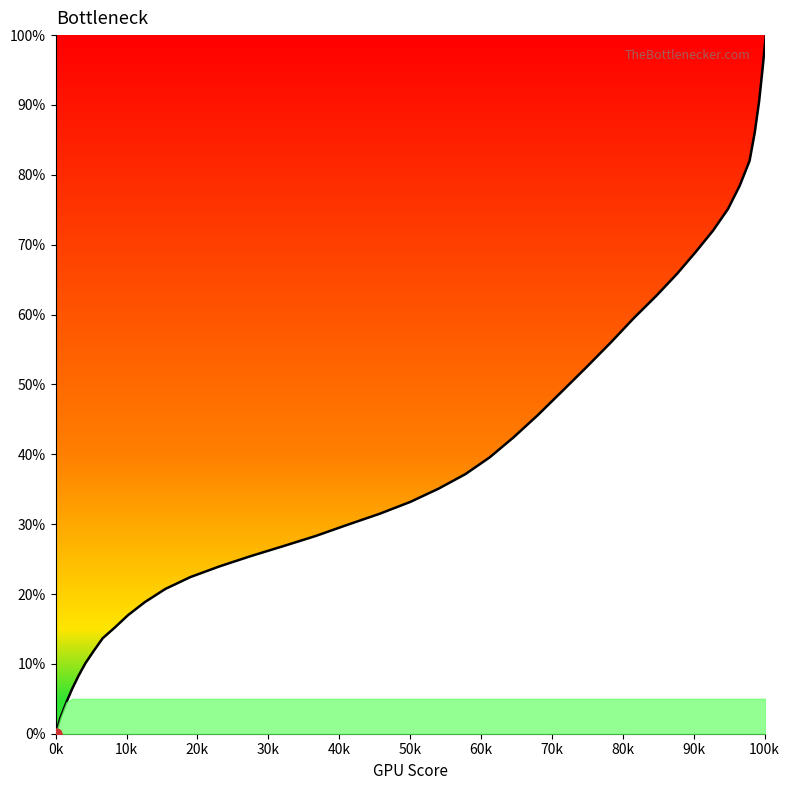

What is the maximum value shown in the chart?

100.0